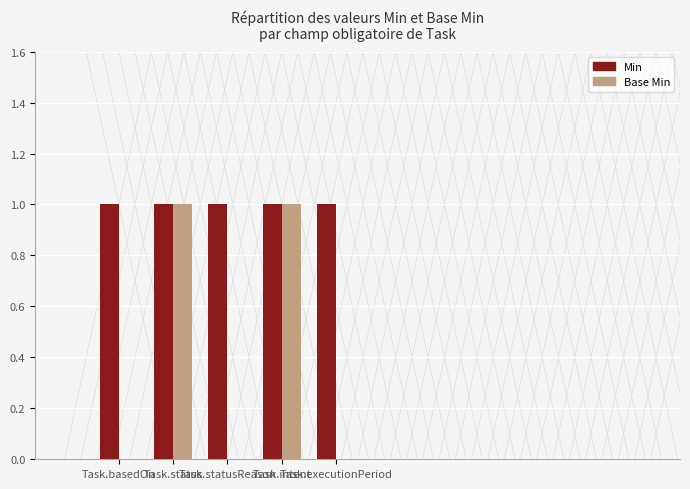

True or false: Base Min has a value of 0 at Task.statusReason.

True